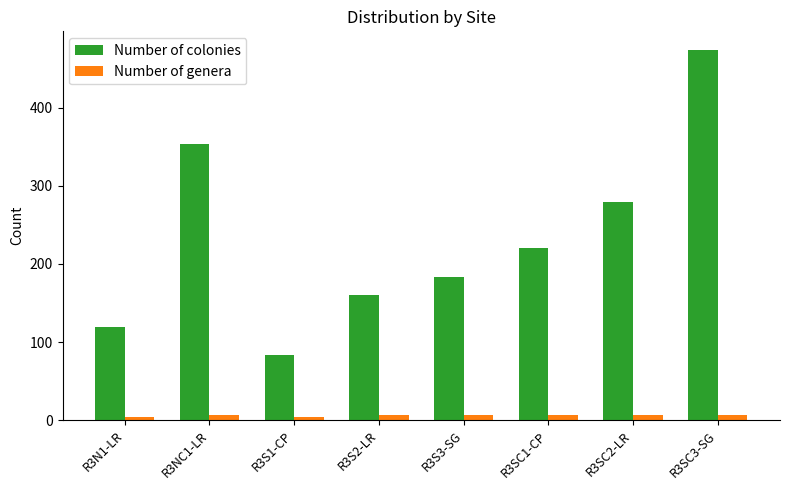

At R3SC3-SG, list the series in order from smallest to largest.

Number of genera, Number of colonies